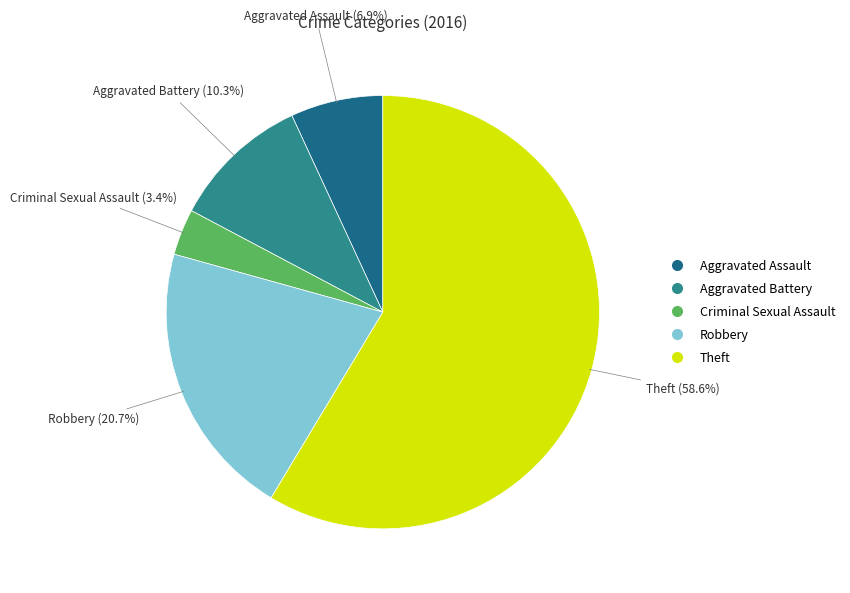

To the nearest percent, what is the difference between the largest and smallest slice percentages?

55%